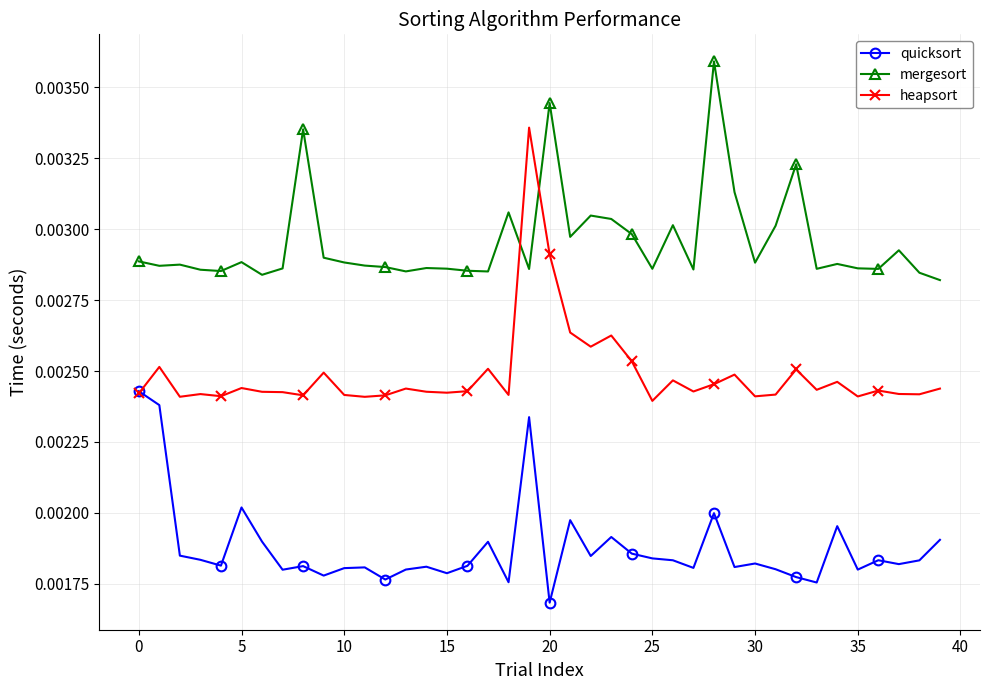

How many distinct data groups are displayed?

3